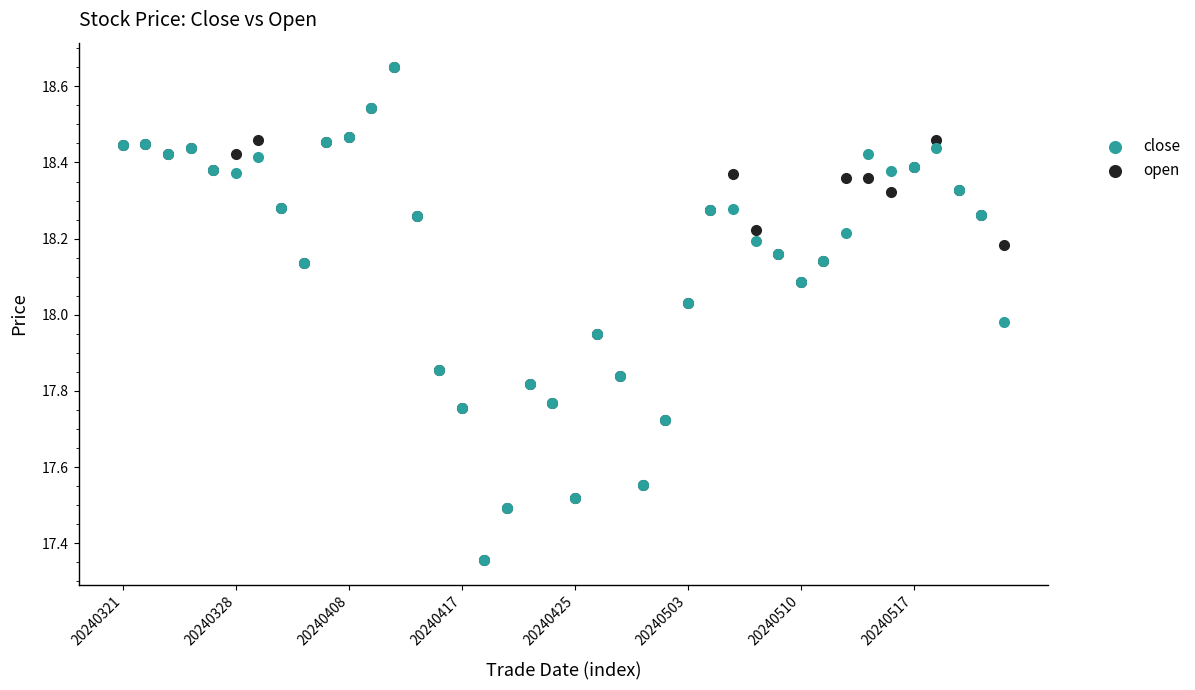

What are all the series names shown in the legend?

close, open